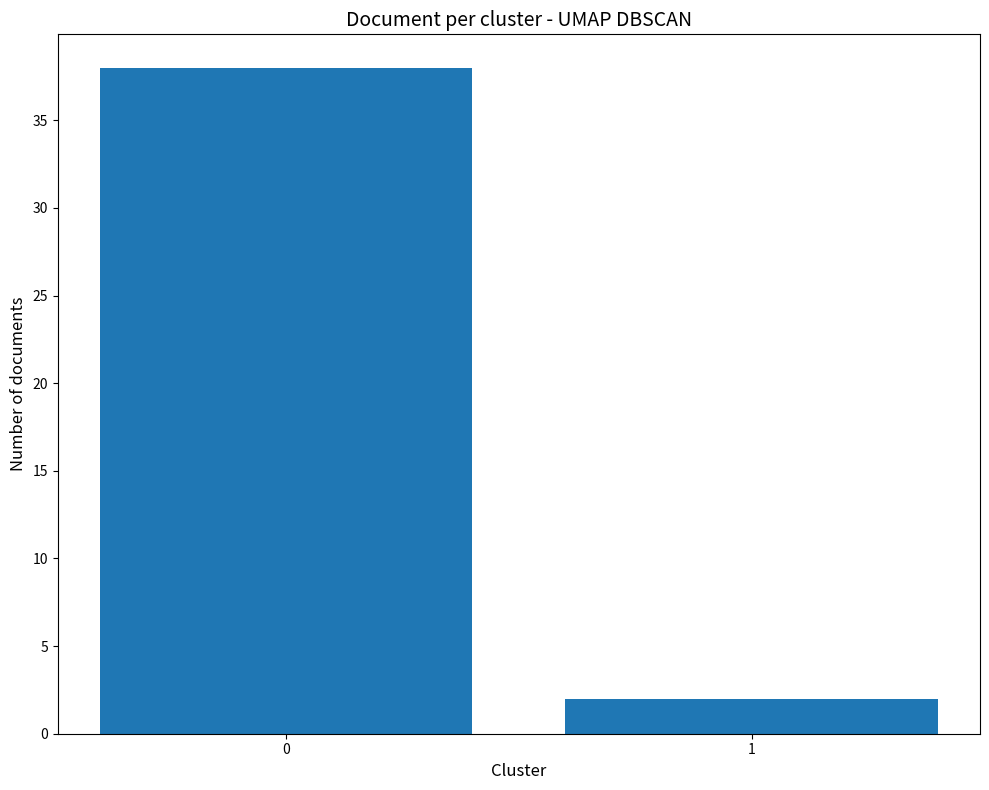

What is the value of the 1st bar from the left?

38